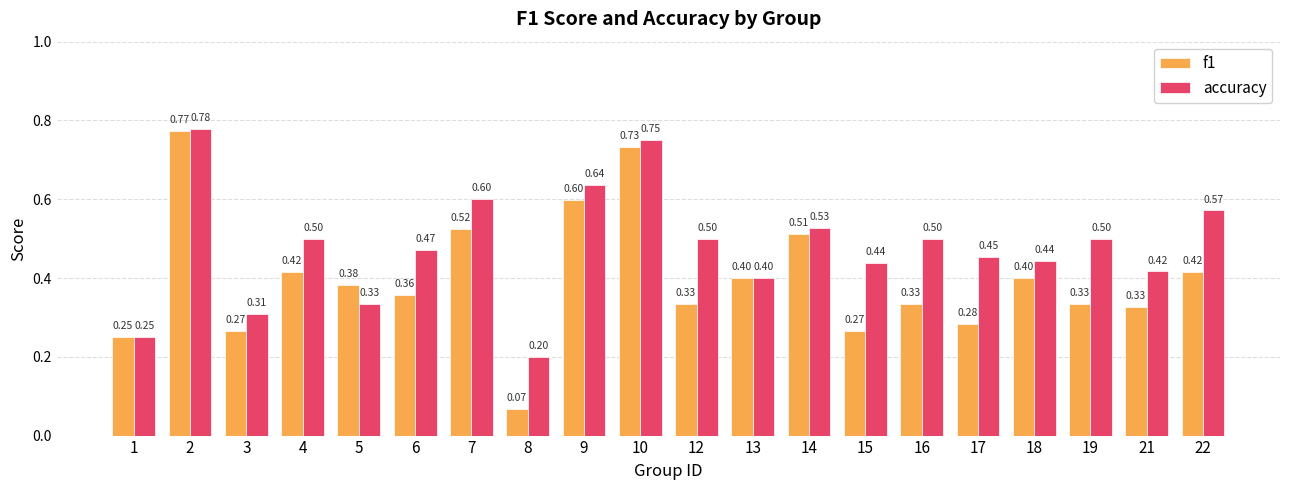

How many accuracy values are between 0 and 1?

20